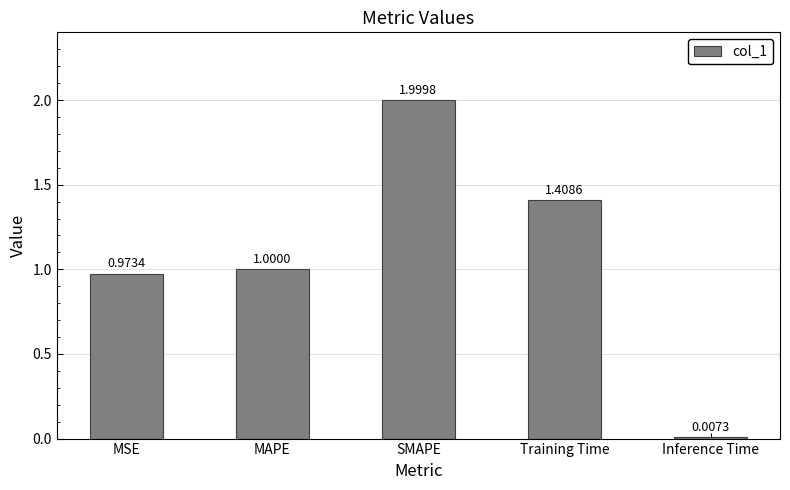

List the labels in order of value, largest first.

SMAPE, Training Time, MAPE, MSE, Inference Time